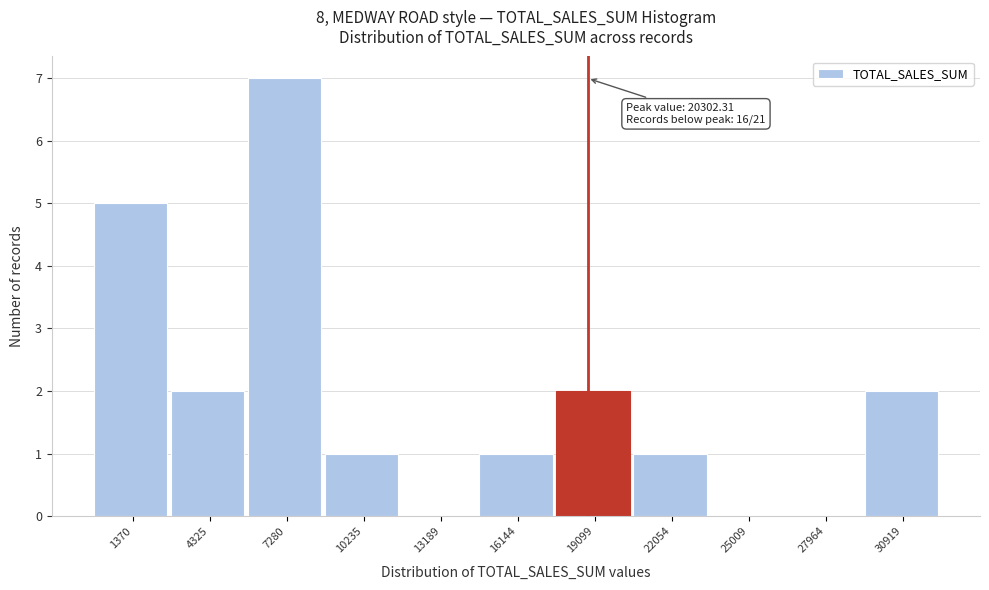

Reading left to right, list all the values displayed in this chart.

1370=5	4325=2	7280=7	10235=1	13189=0	16144=1	19099=2	22054=1	25009=0	27964=0	30919=2